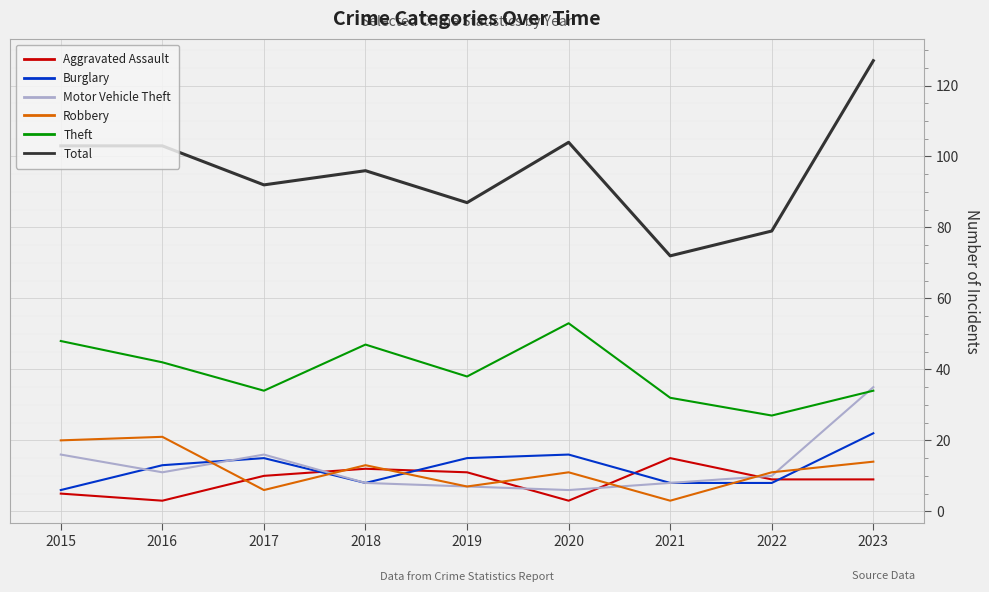

In Theft, how many points are lower than both neighbors (excluding endpoints)?

3